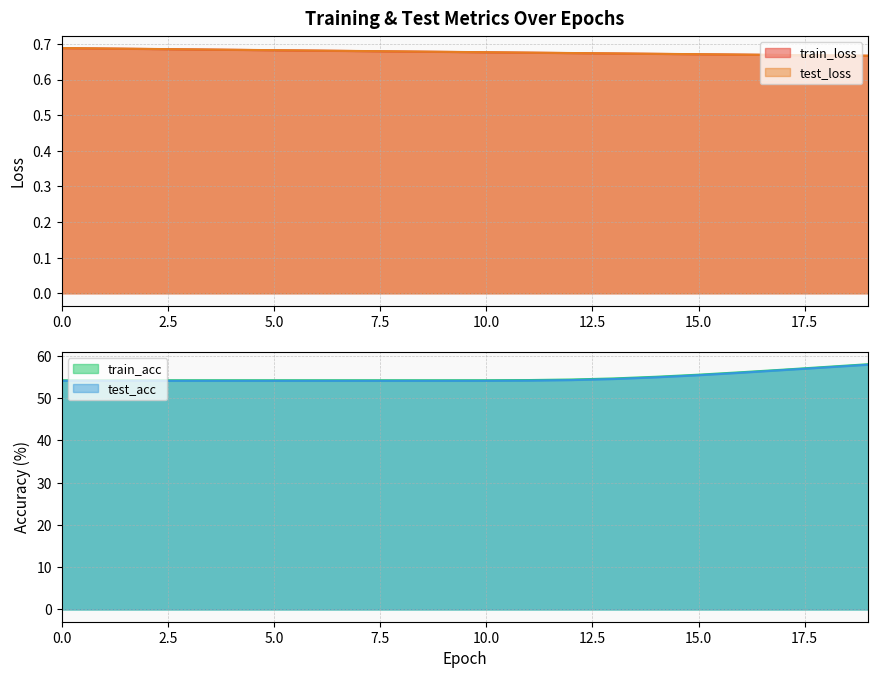

How many lines are shown in the chart?

4